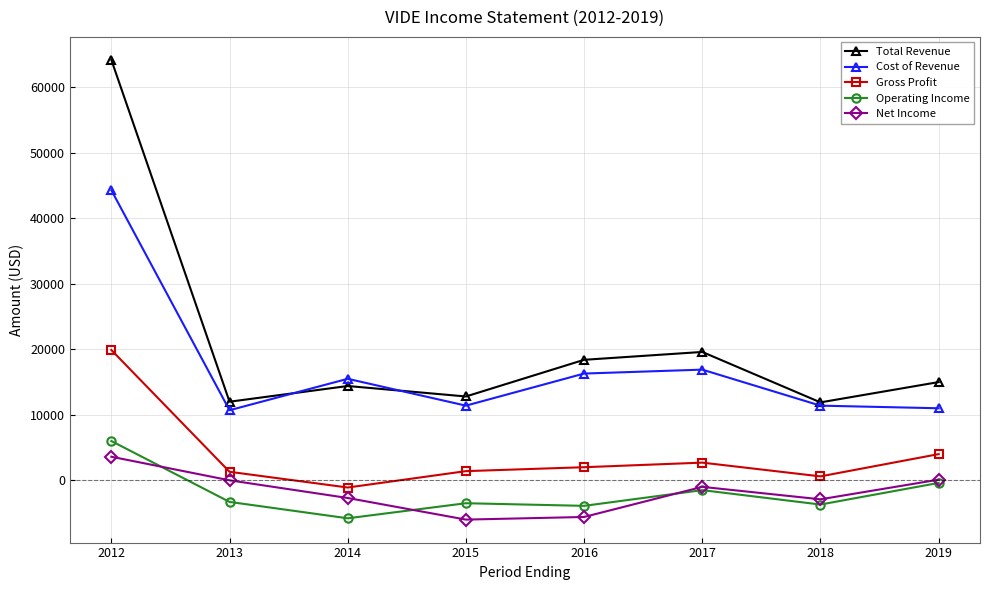

Between 2016 and 2017, which series saw the biggest shift?

Net Income